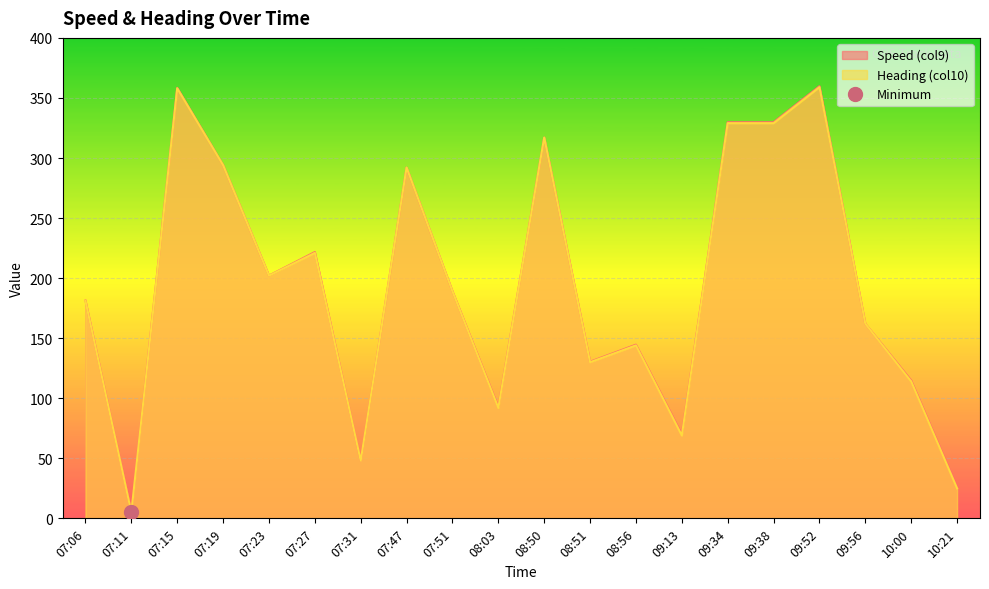

Reading left to right, extract all data points from this chart.

Speed (col9): 181.3	5.5	358.4	294.1	202.1	221.7	48.1	292.0	189.1	92.7	317.0	130.4	144.6	69.9	329.8	329.8	359.8	162.0	114.8	25.9
Heading (col10): 181.0	5.0	358.0	294.0	202.0	221.0	48.0	292.0	189.0	92.0	317.0	130.0	144.0	69.0	329.0	329.0	359.0	162.0	114.0	25.0